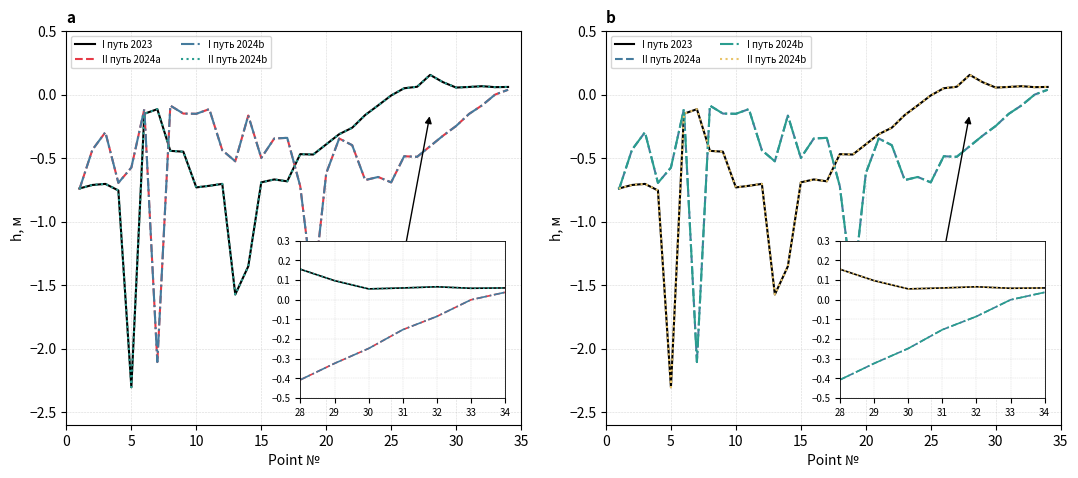

How many lines are shown in the chart?

4